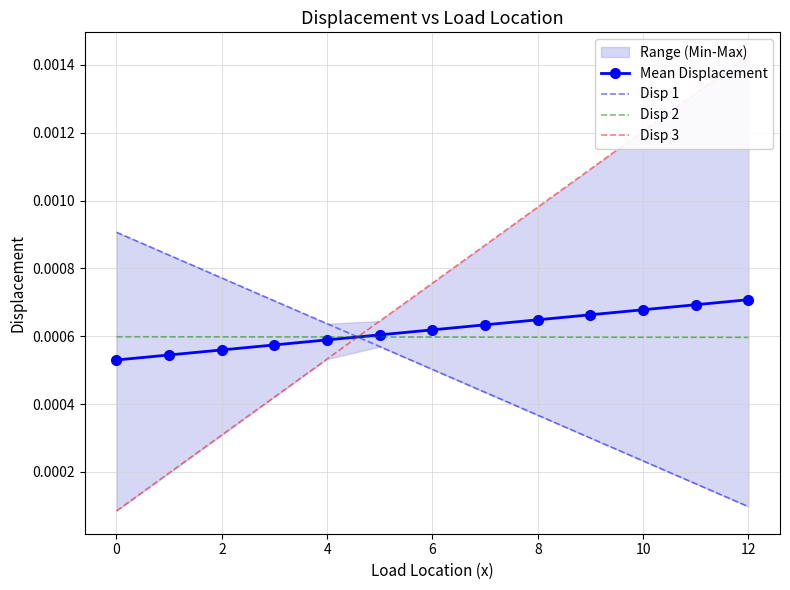

Is it true that Disp 3 equals 0.0 at 2?

True